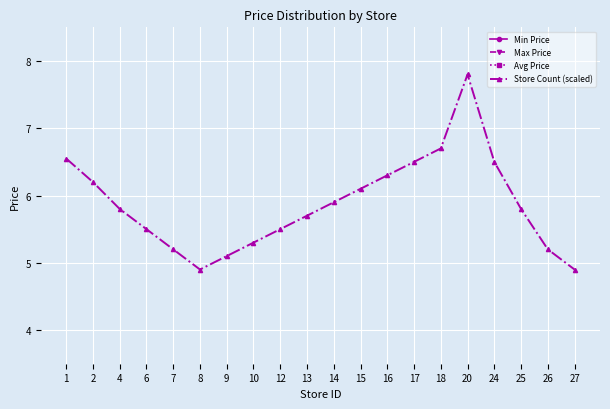

At which category does the chart reach its minimum across all series?

8